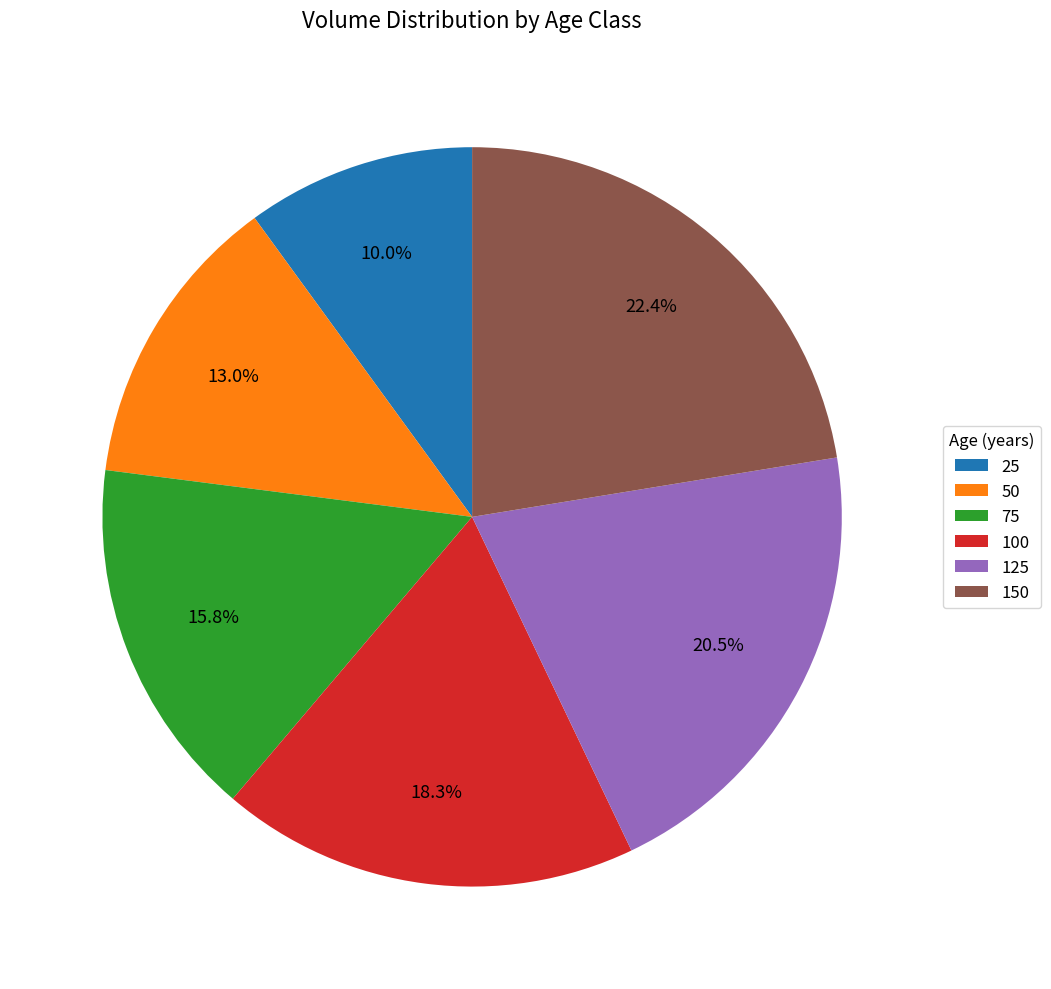

Is it true that 150 is 22% of the pie?

True